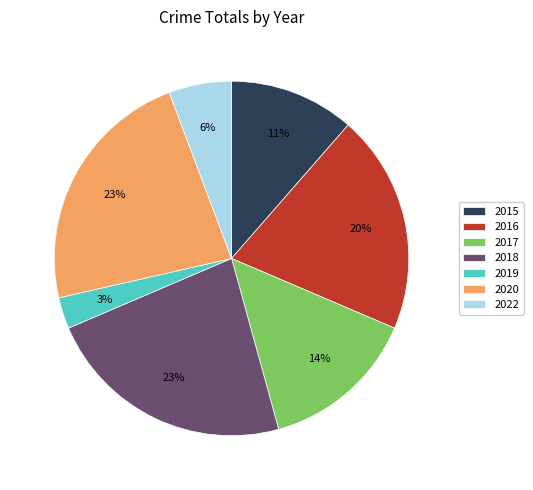

Which has a higher value, 2017 or 2022?

2017